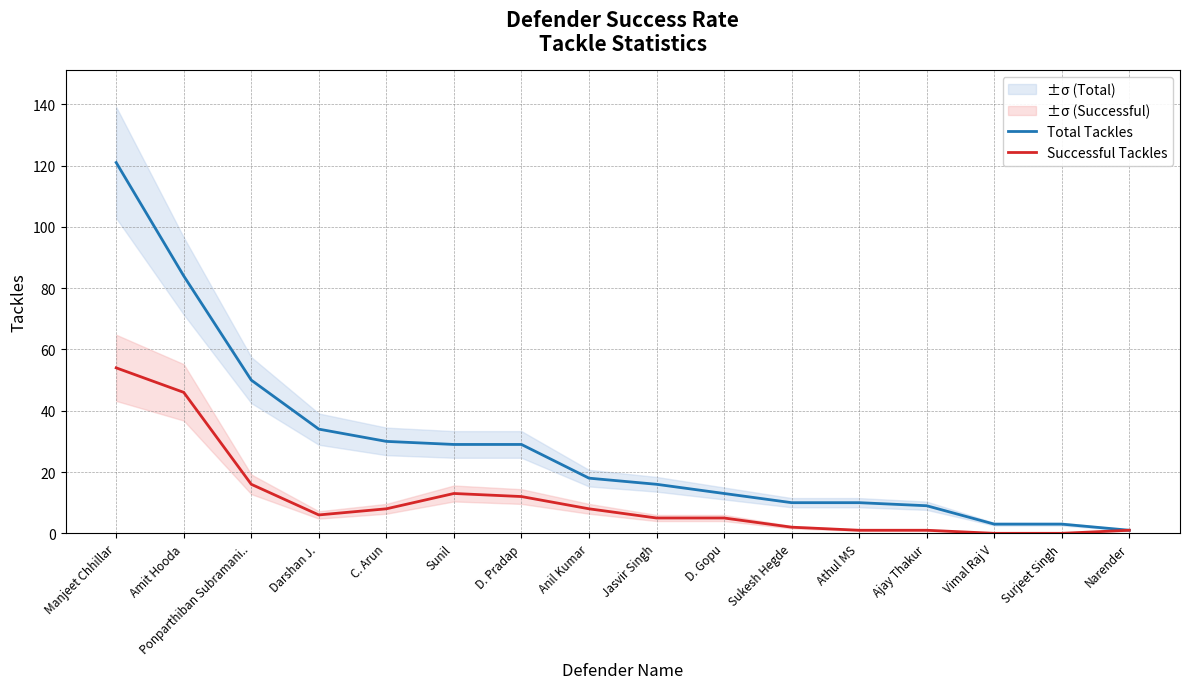

What is the highest value of the Successful Tackles series?

54